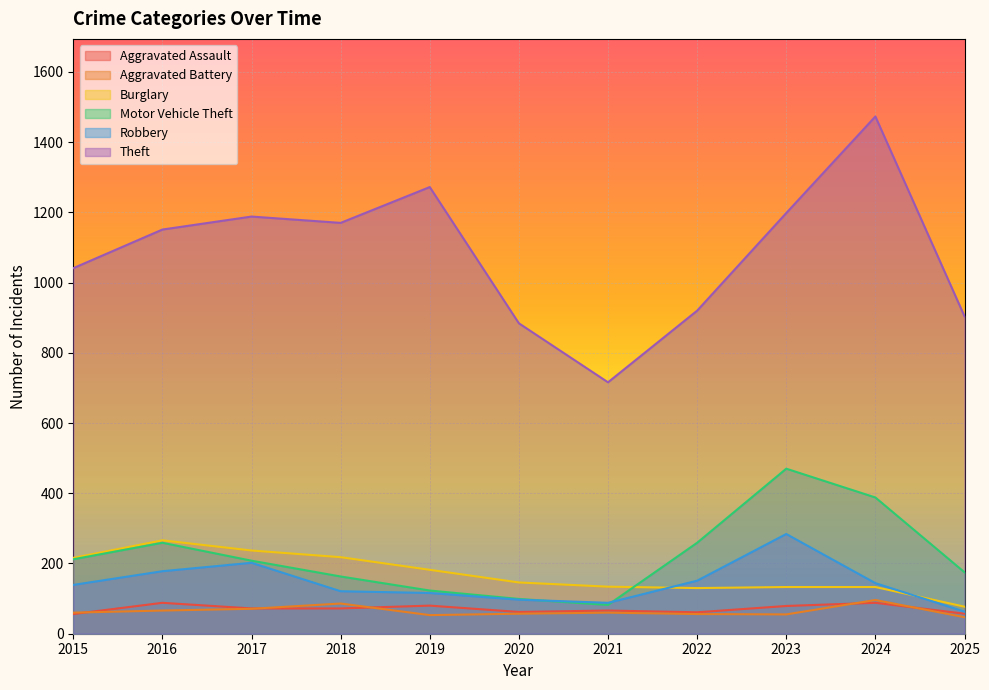

Which label corresponds to the largest value in the chart?

2024